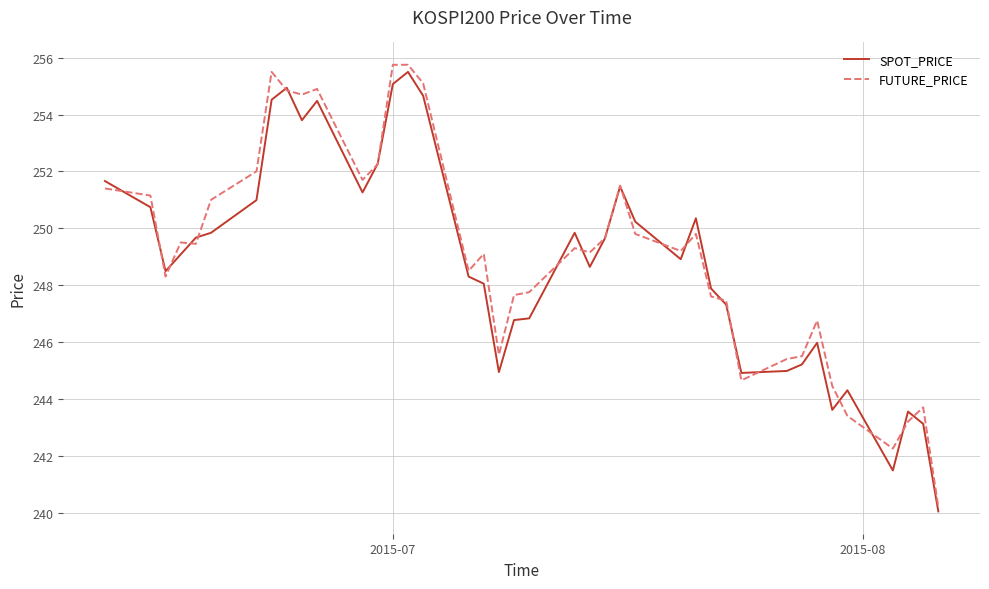

What is the minimum value for SPOT_PRICE?

240.0